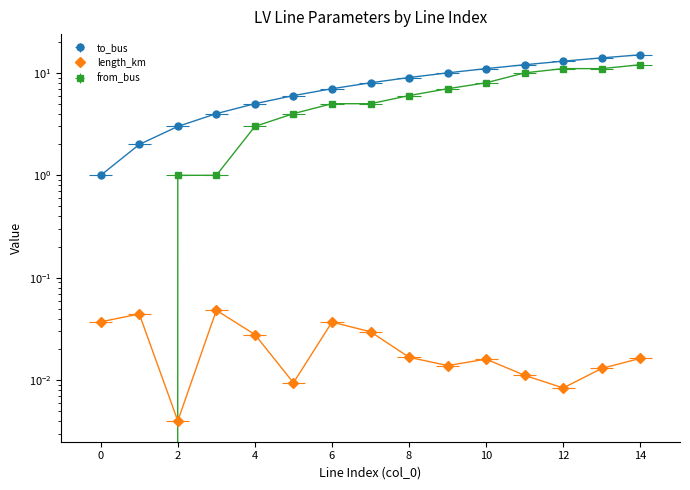

What is the approximate value of from_bus at 11?

10.0